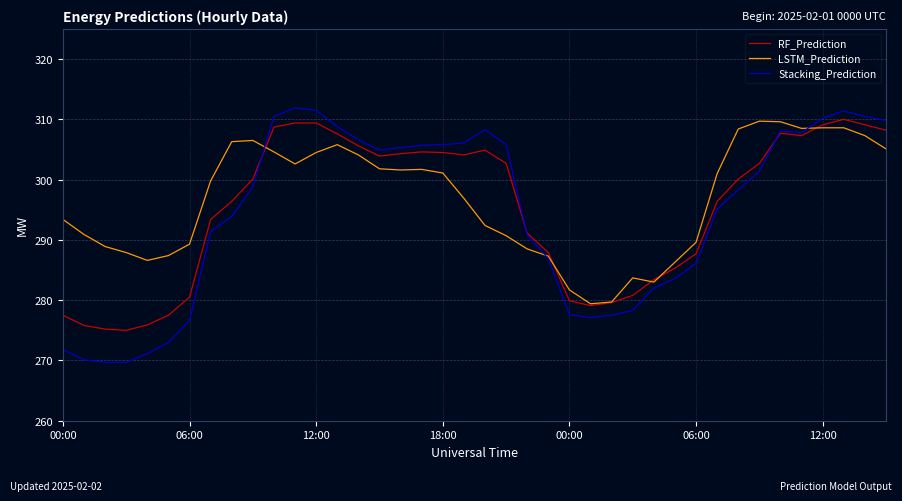

What is the maximum value shown in the chart?

311.9